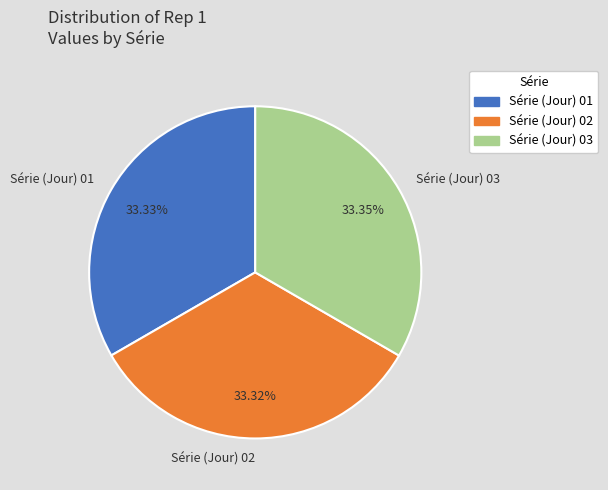

The Série (Jour) 03 slice represents 23% of the pie. True or false?

False